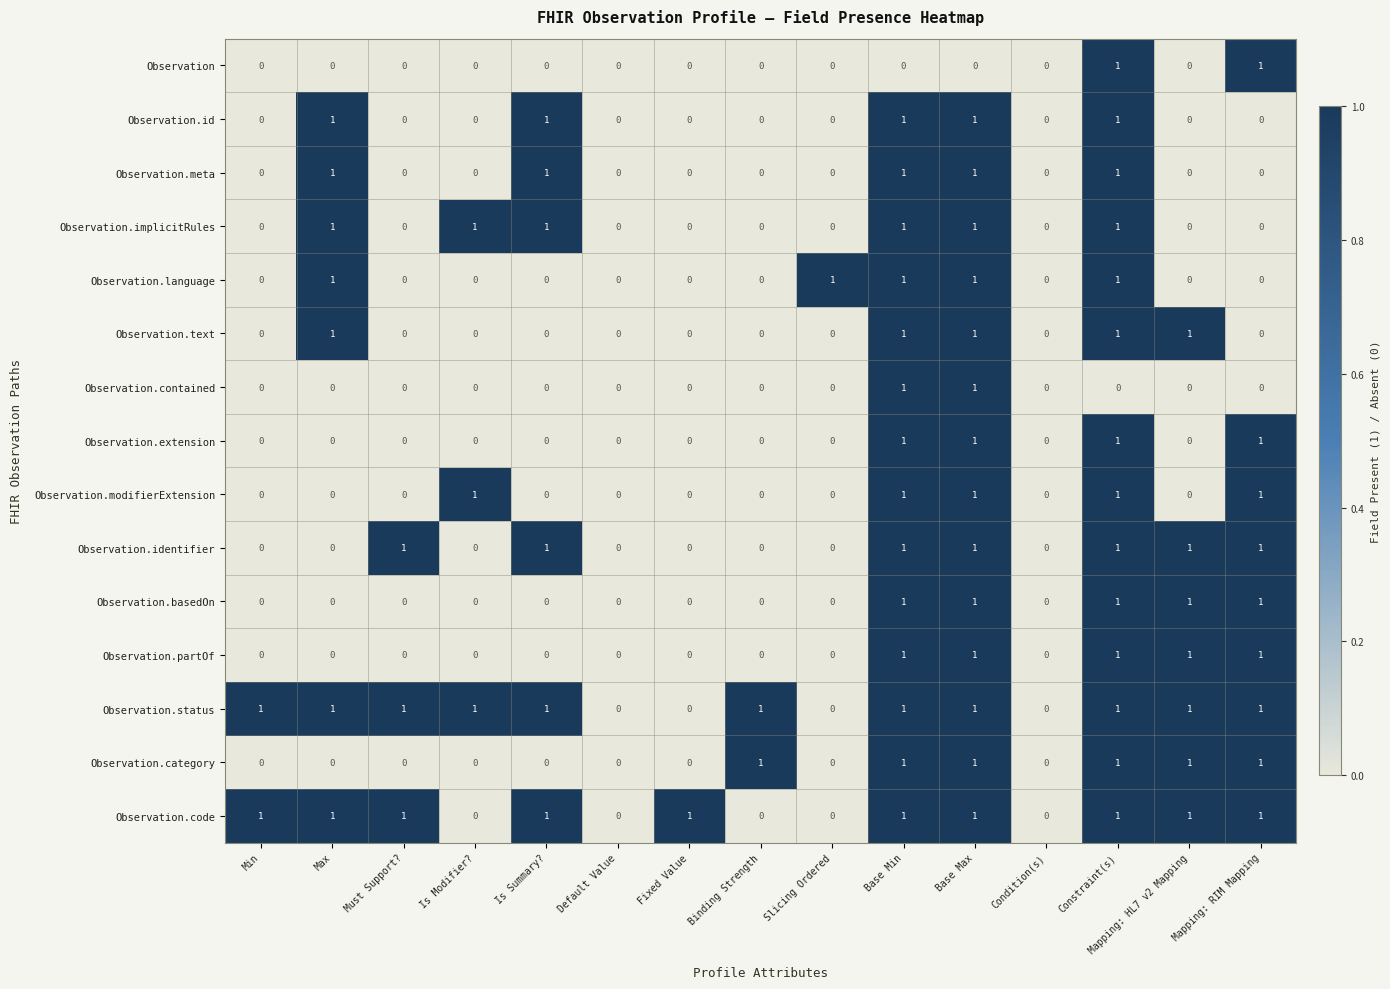

What is the total value across all series at Mapping: RIM Mapping?

9